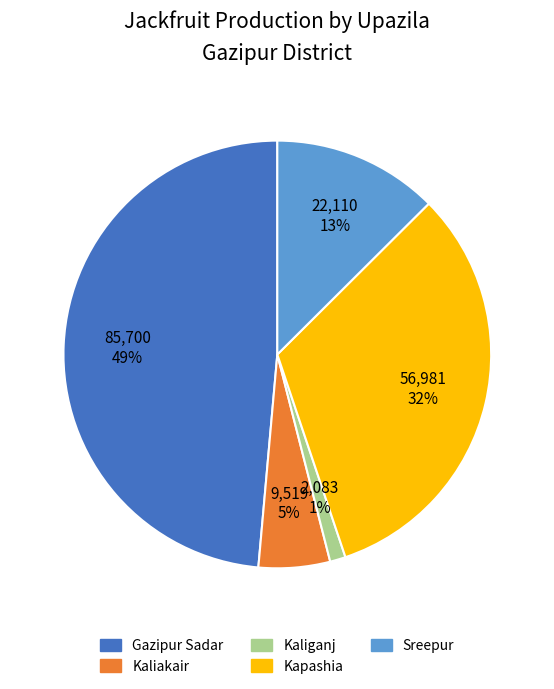

Do Kapashia and Kaliganj together represent more than half of the pie?

No